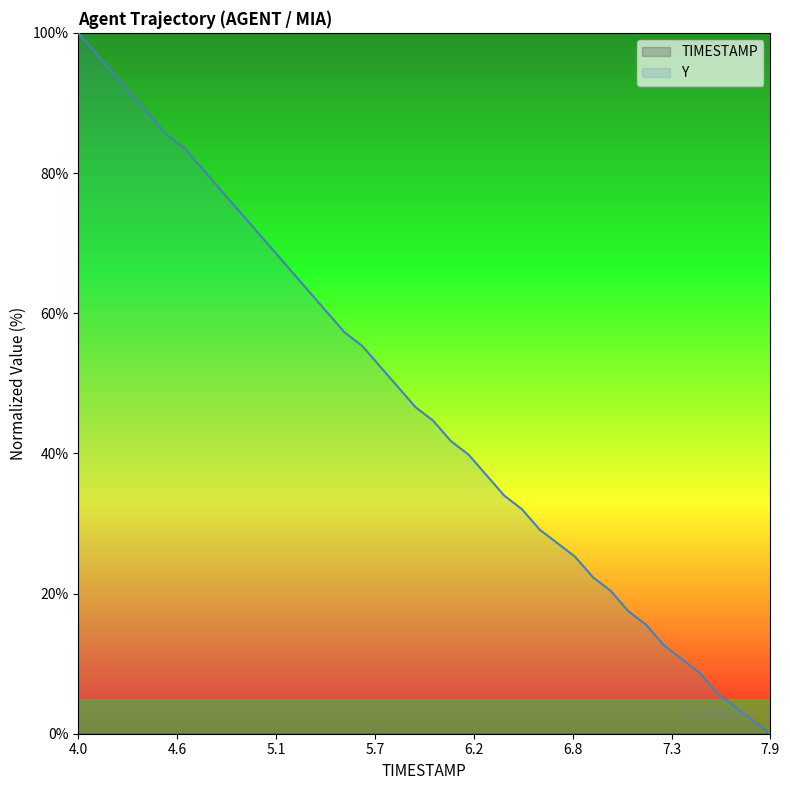

What is the maximum value for Y?

100.0